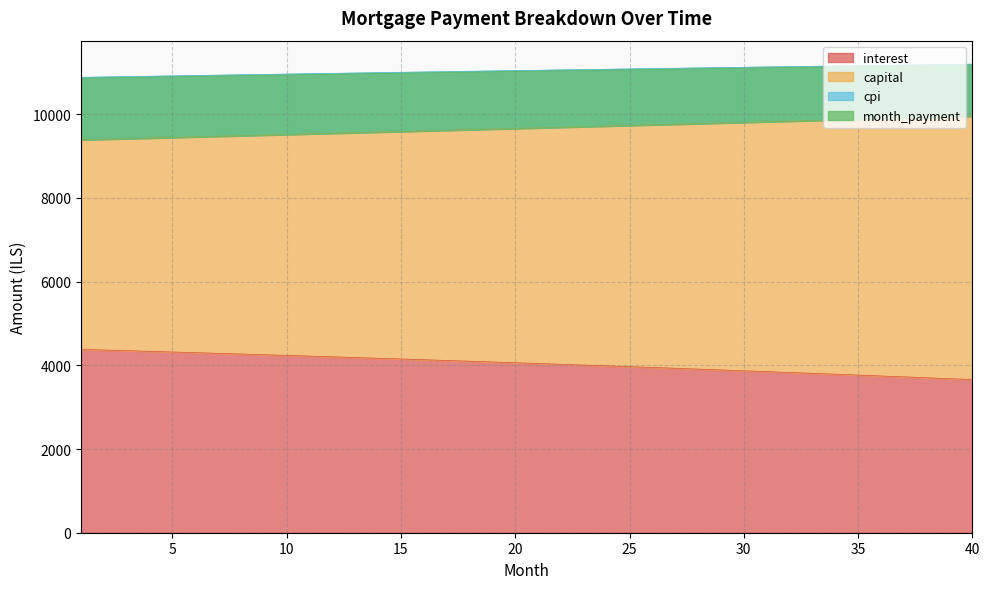

What are all the series names shown in the legend?

interest, capital, cpi, month_payment